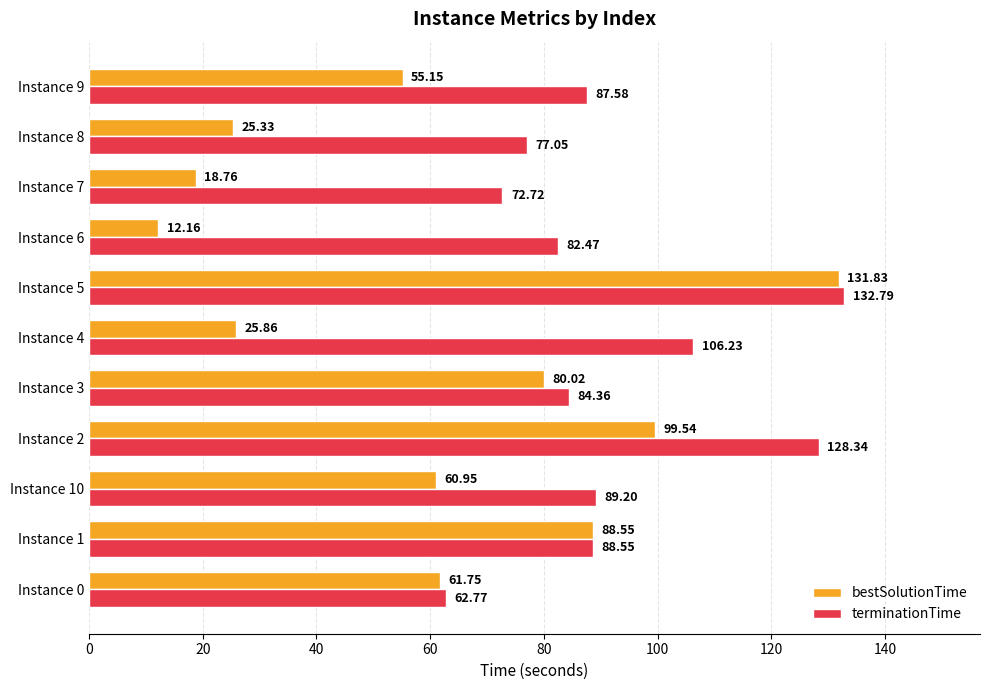

What is the difference between the maximum and second lowest values in the terminationTime series?

60.1